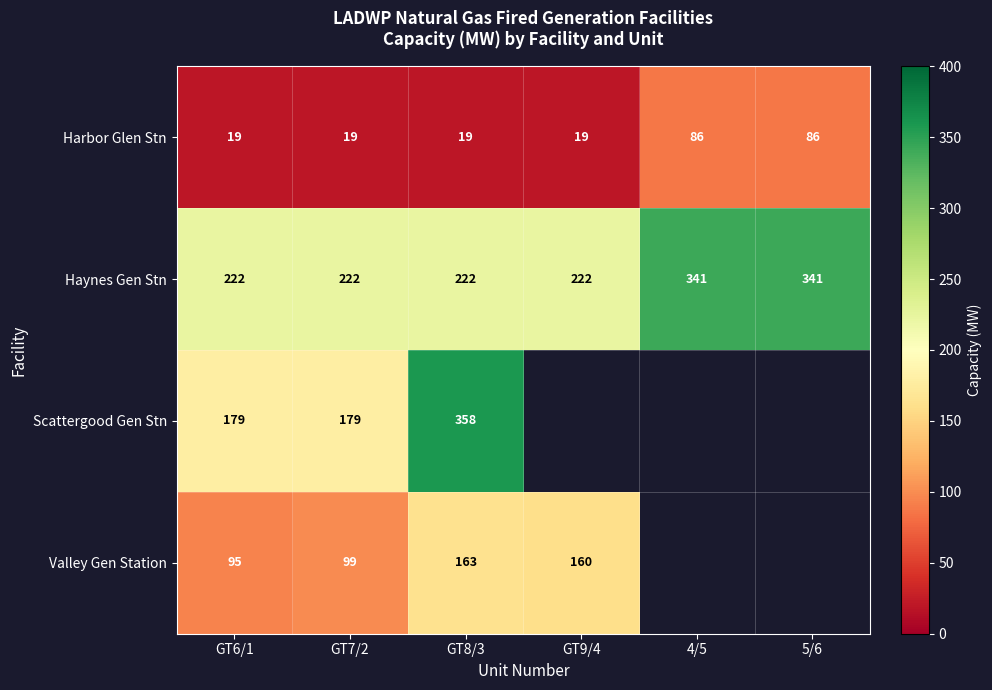

Rank the series at GT6/1 from lowest to highest value.

Harbor Glen Stn, Valley Gen Station, Scattergood Gen Stn, Haynes Gen Stn